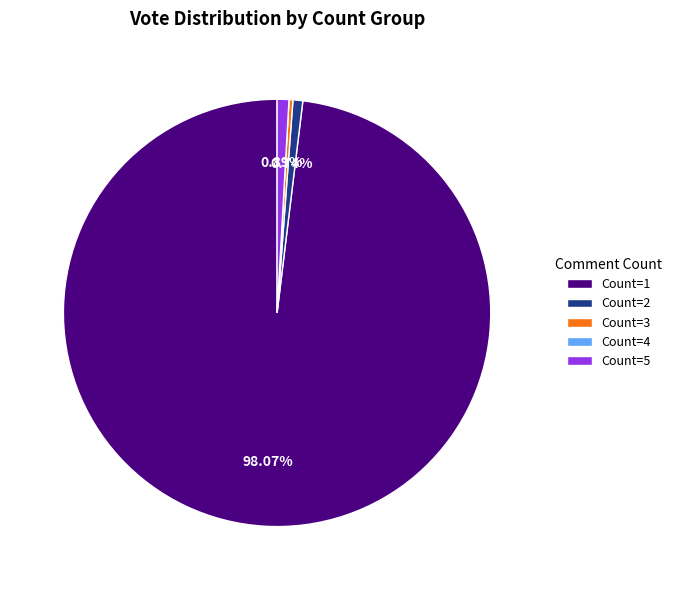

Do Count=3 and Count=2 together represent more than half of the pie?

No